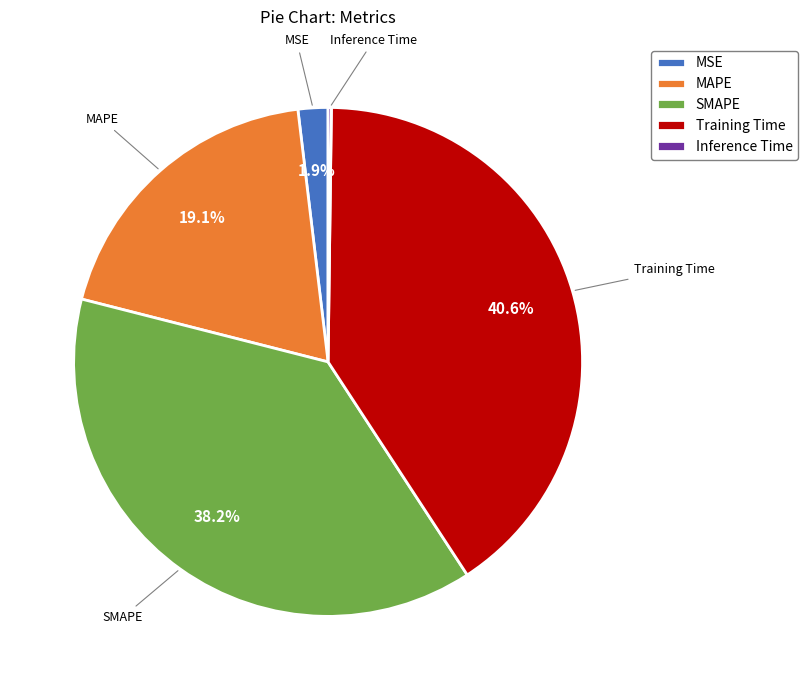

To the nearest percent, what is the average slice percentage?

20%